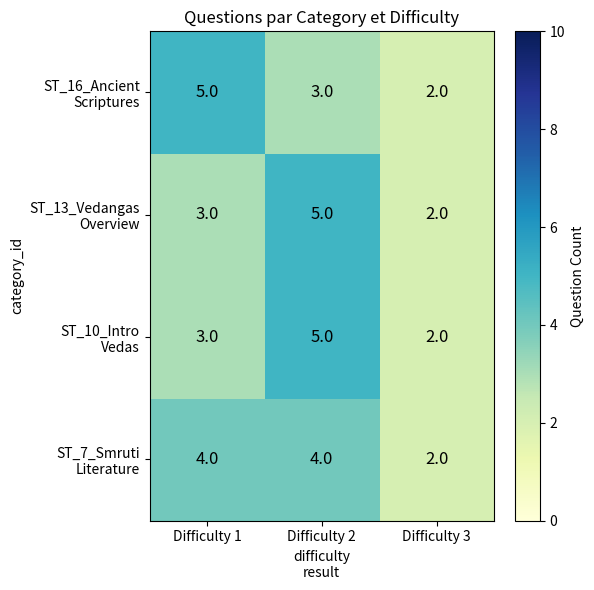

At which category is the sum across all series the highest?

Difficulty 2